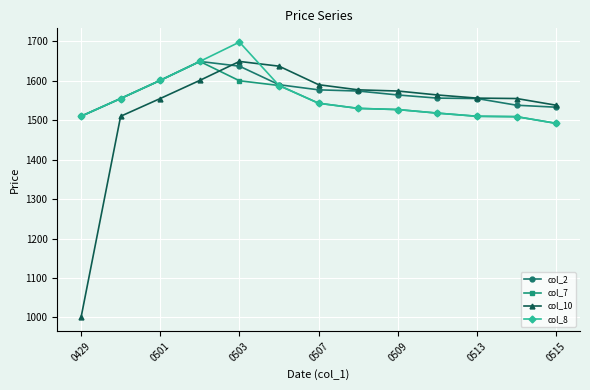

True or false: col_10 and col_7 intersect in this chart.

True